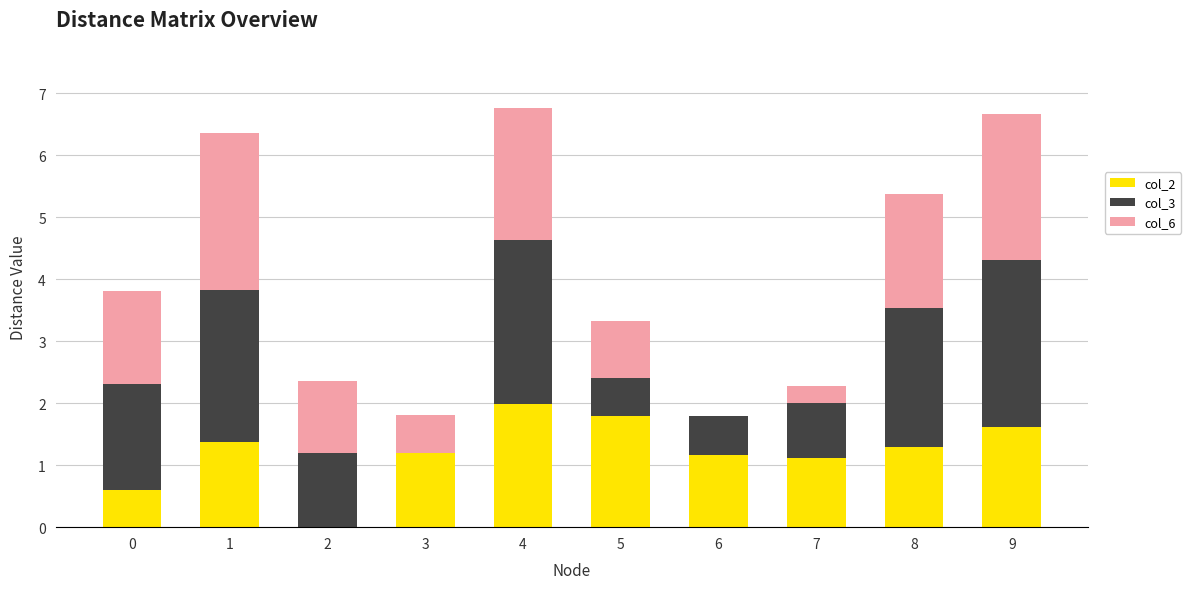

What is the sum of the col_2 values at 8 and 5?

3.1